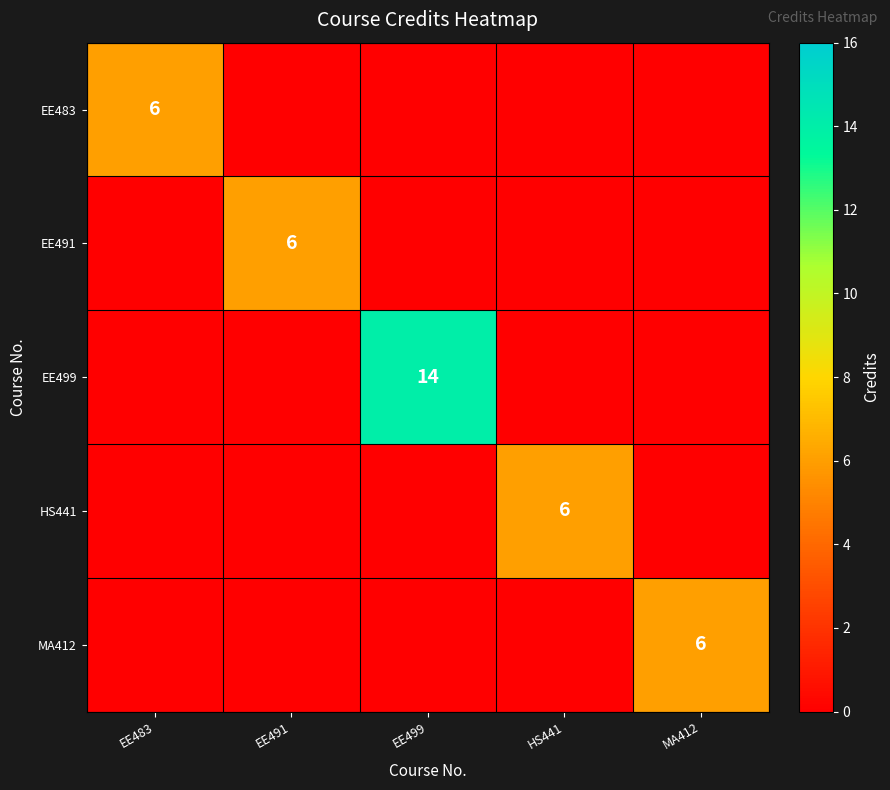

Is it true that HS441 equals 4 at HS441?

False